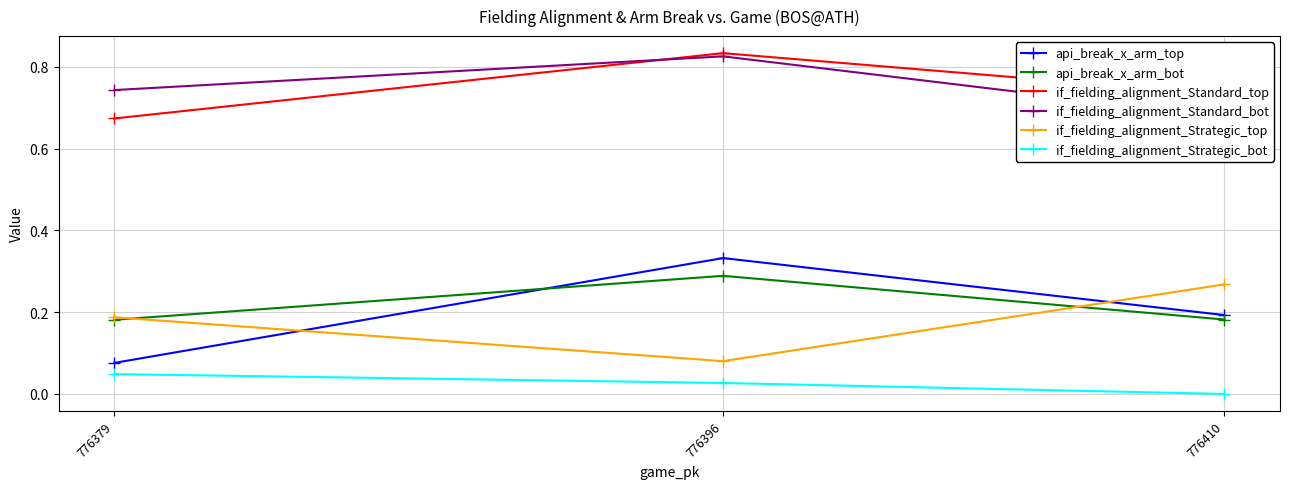

The api_break_x_arm_top series shows 0.3 at 776410. True or false?

False